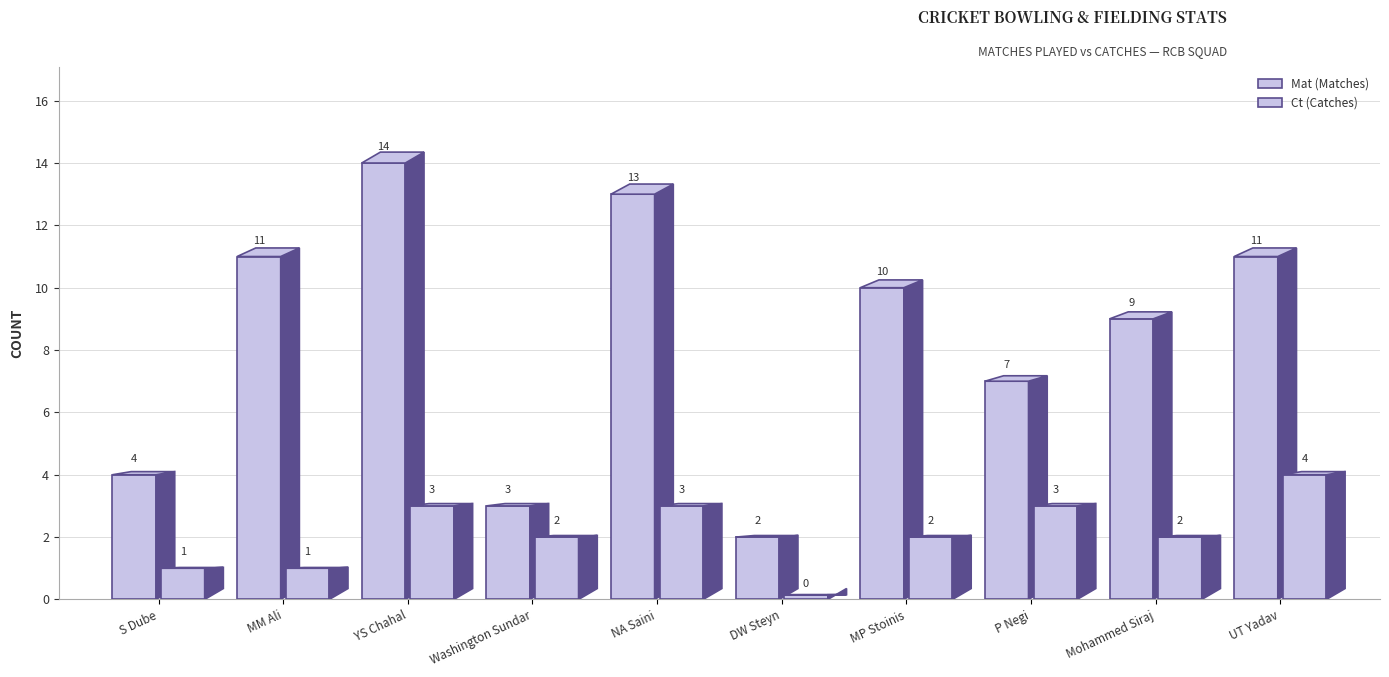

Does the chart contain stacked bars?

No